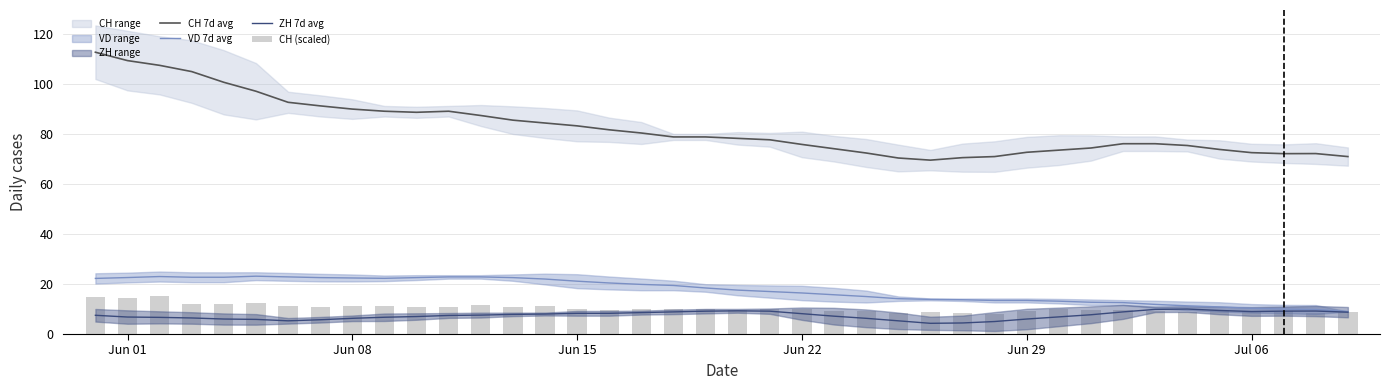

At how many categories does at least one series exceed 90?

8